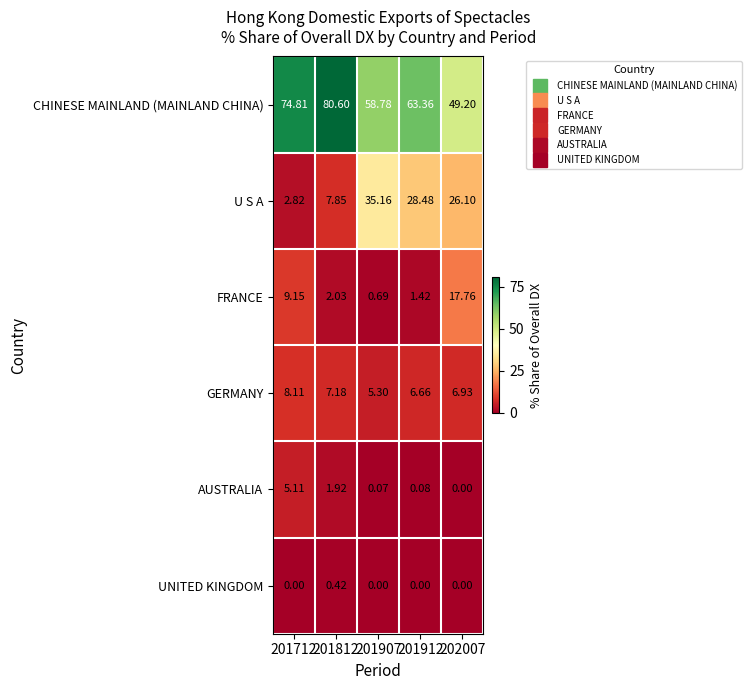

At 201907, list the series in order from smallest to largest.

UNITED KINGDOM, AUSTRALIA, FRANCE, GERMANY, U S A, CHINESE MAINLAND (MAINLAND CHINA)